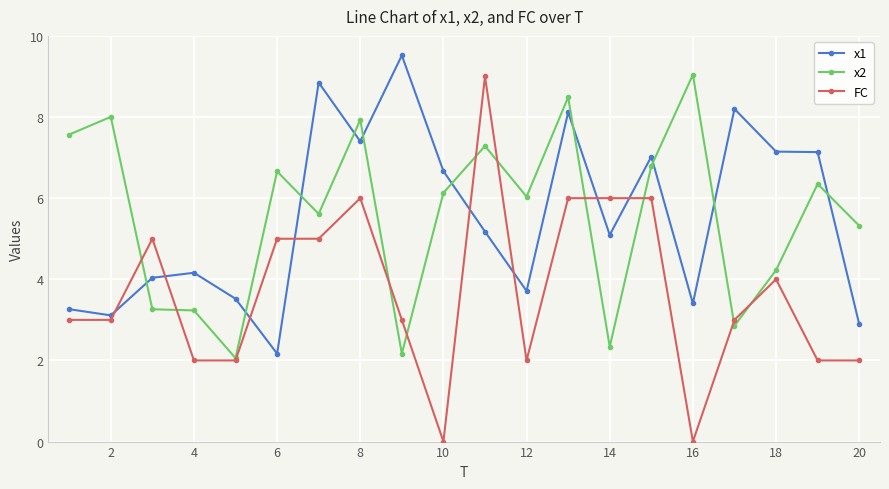

True or false: x2 and x1 cross at least once.

True